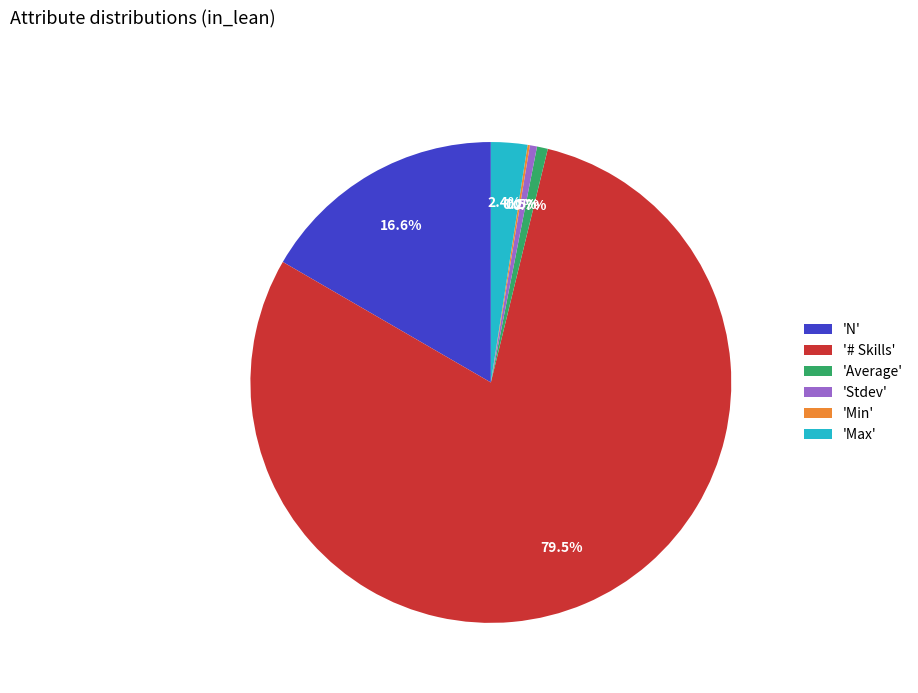

Which has a higher value, 'Stdev' or '# Skills'?

'# Skills'